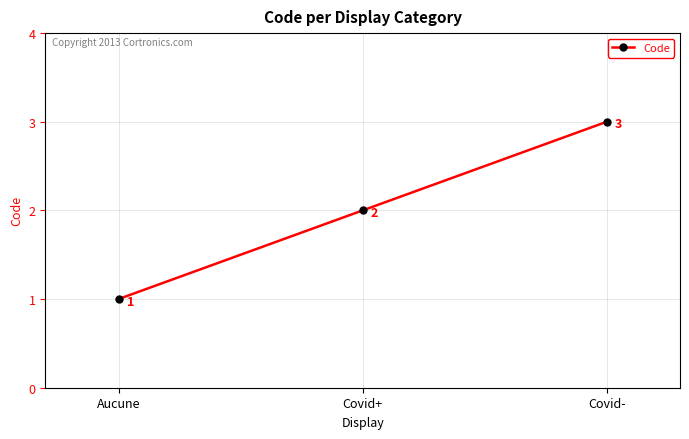

What value does the data have at Covid-?

3